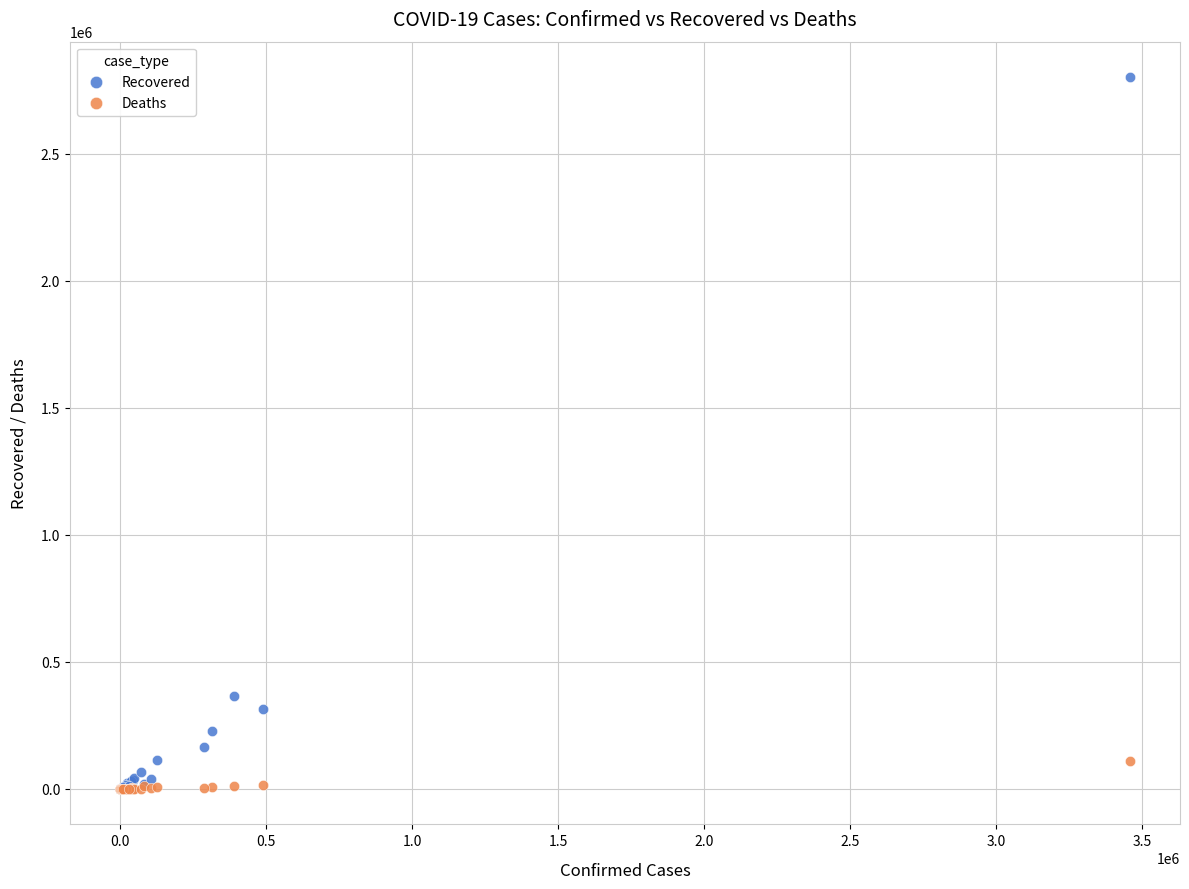

Which series has the widest spread of Y values?

Recovered